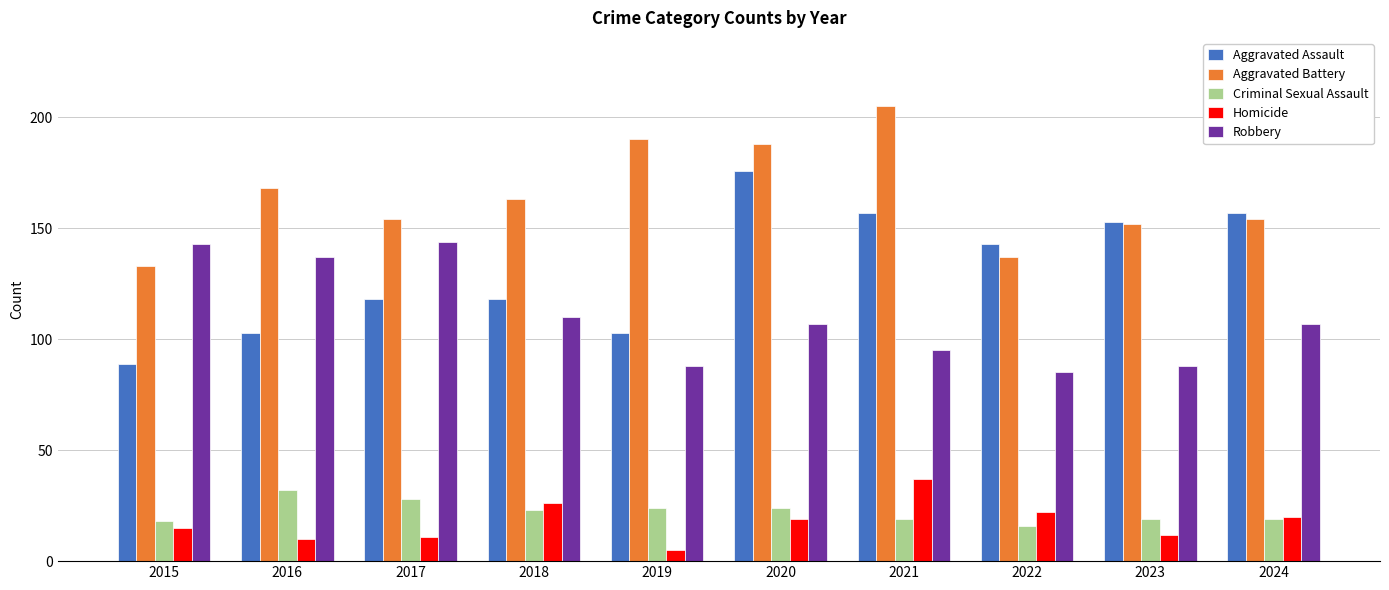

At which label does Homicide reach its minimum?

2019